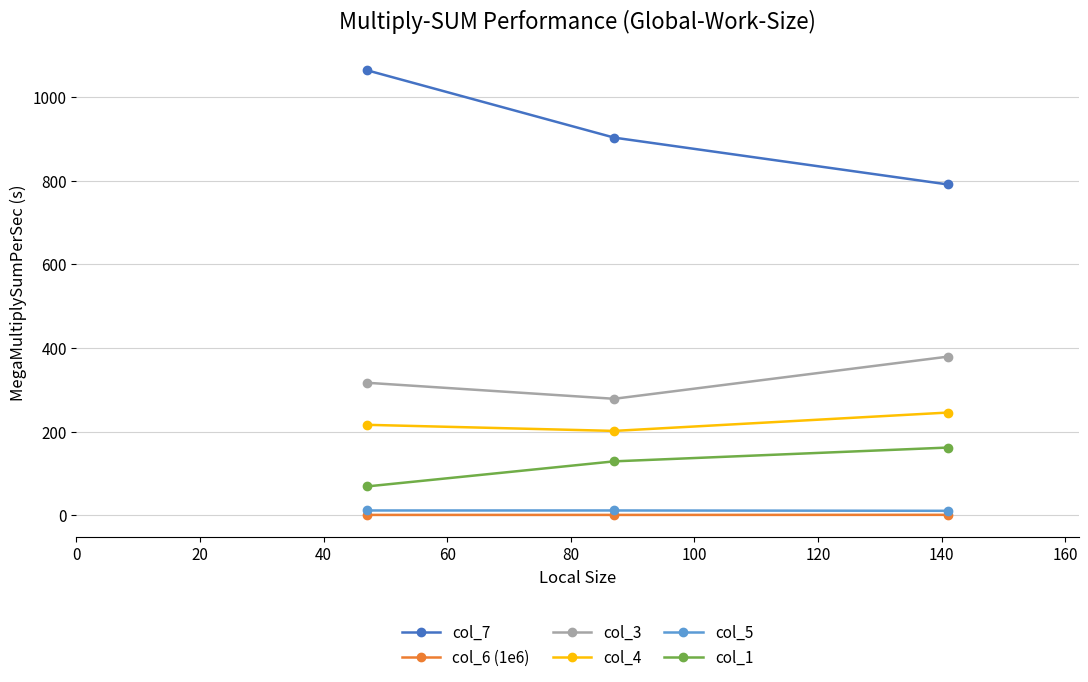

Which series has the largest range (max minus min)?

col_7